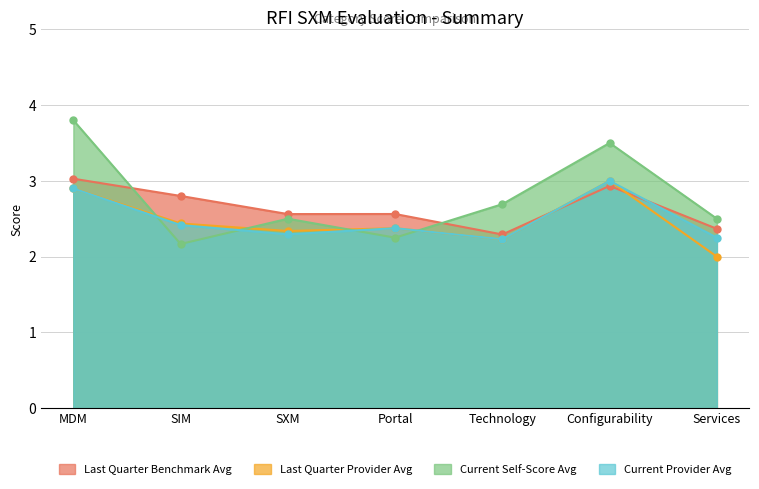

True or false: Last Quarter Benchmark Avg has more than 2 points higher than both neighbors.

False